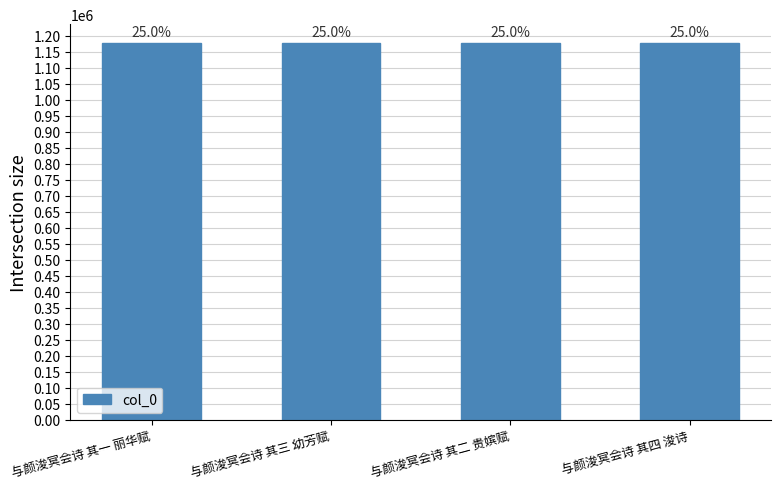

Does the chart contain any negative values?

No